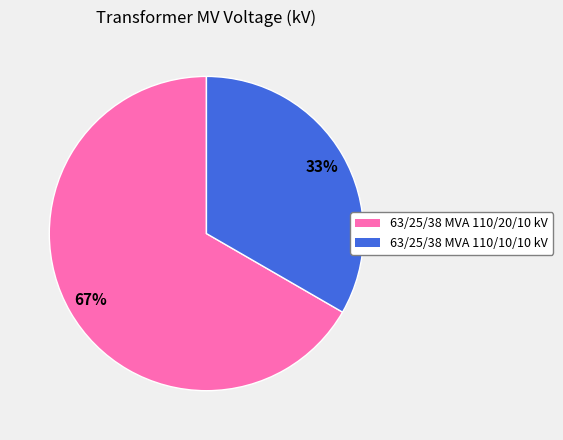

To the nearest percent, what is the average slice percentage?

50%